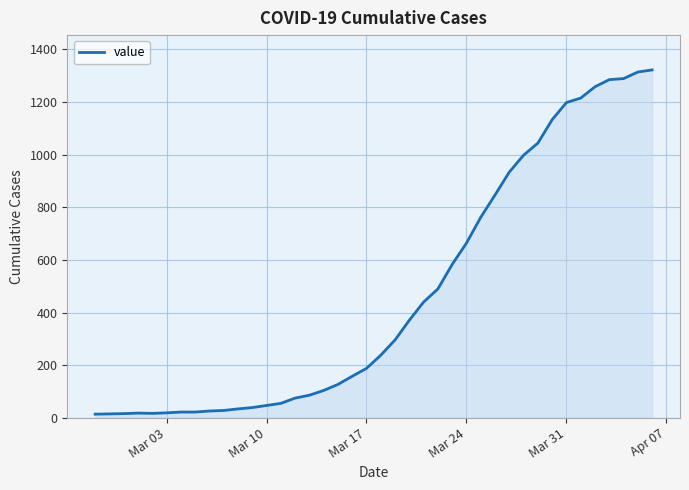

What is the difference between the maximum and minimum values?

1308